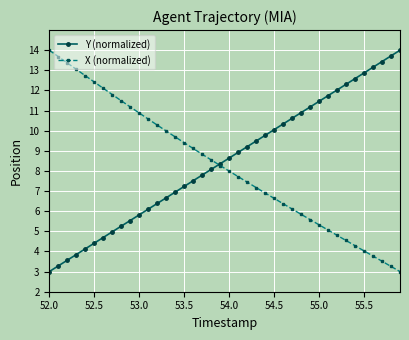

What is the sum of all X (normalized) values?

330.8